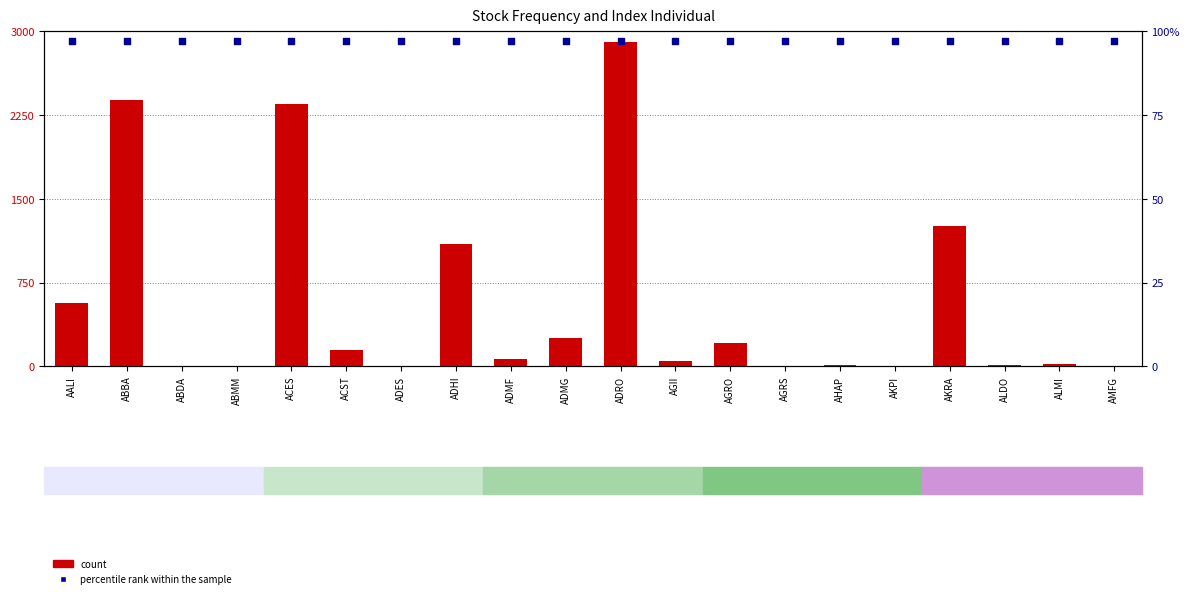

Which series has the largest total across all categories?

count